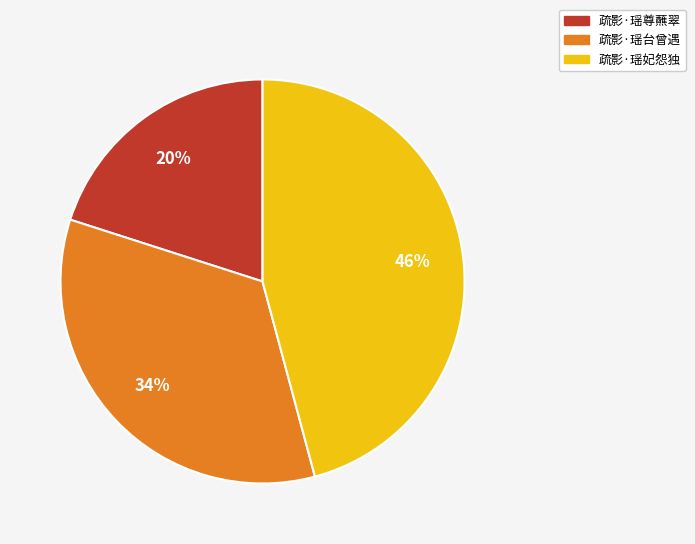

To the nearest percent, what is the average slice percentage?

33%